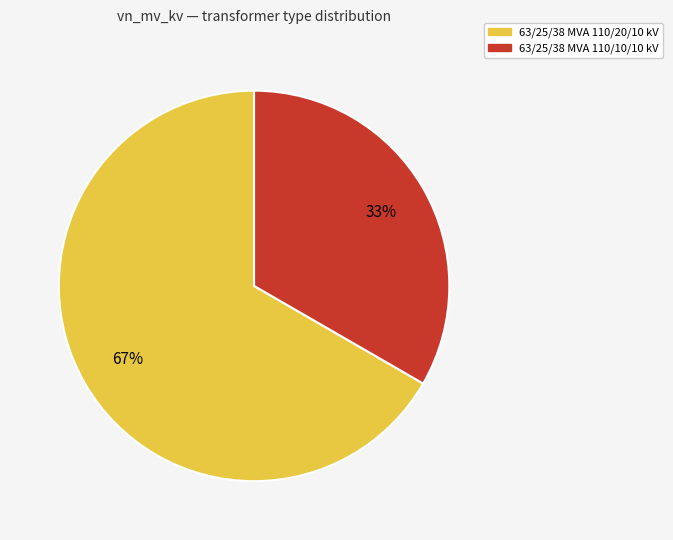

The 63/25/38 MVA 110/20/10 kV slice represents 67% of the pie. True or false?

True